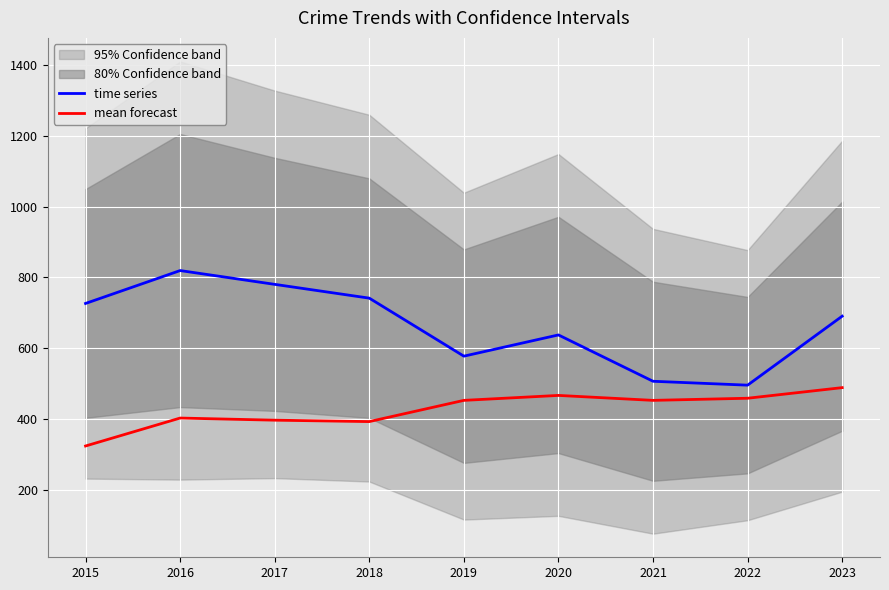

Is it true that time series equals 395 at 2015?

False